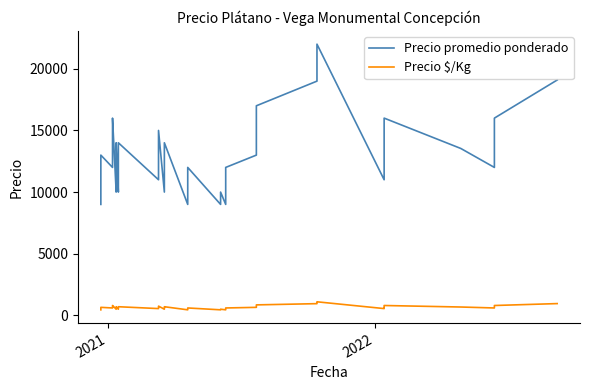

Which series has the largest range (max minus min)?

Precio promedio ponderado